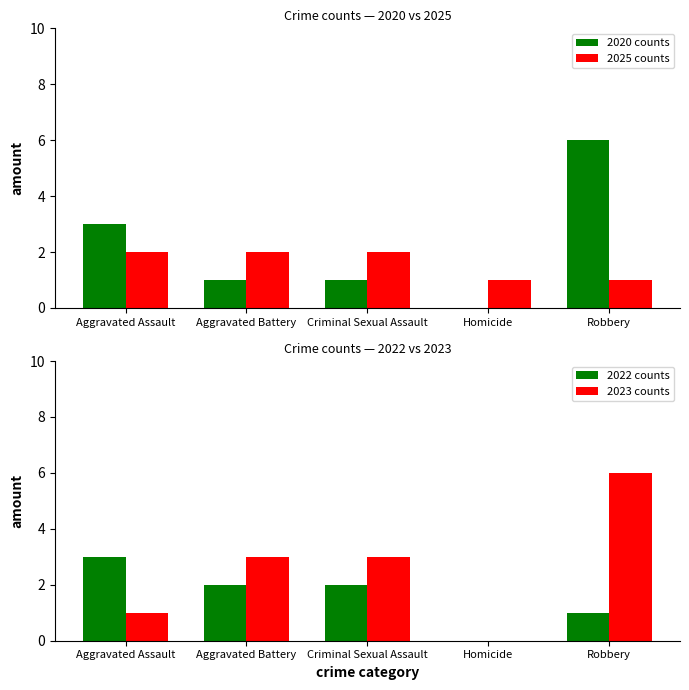

What position from the right is Robbery?

1